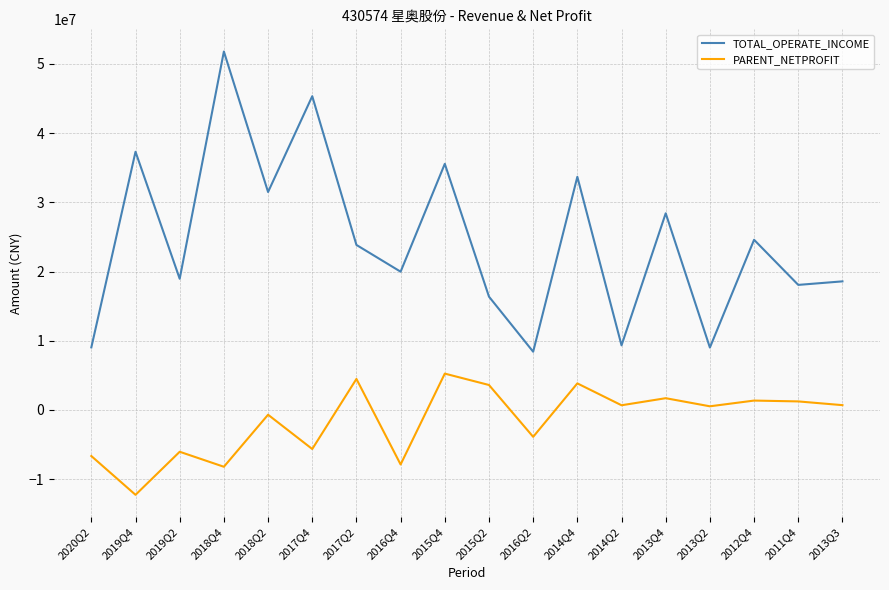

How many interior local peaks does the TOTAL_OPERATE_INCOME series have?

7